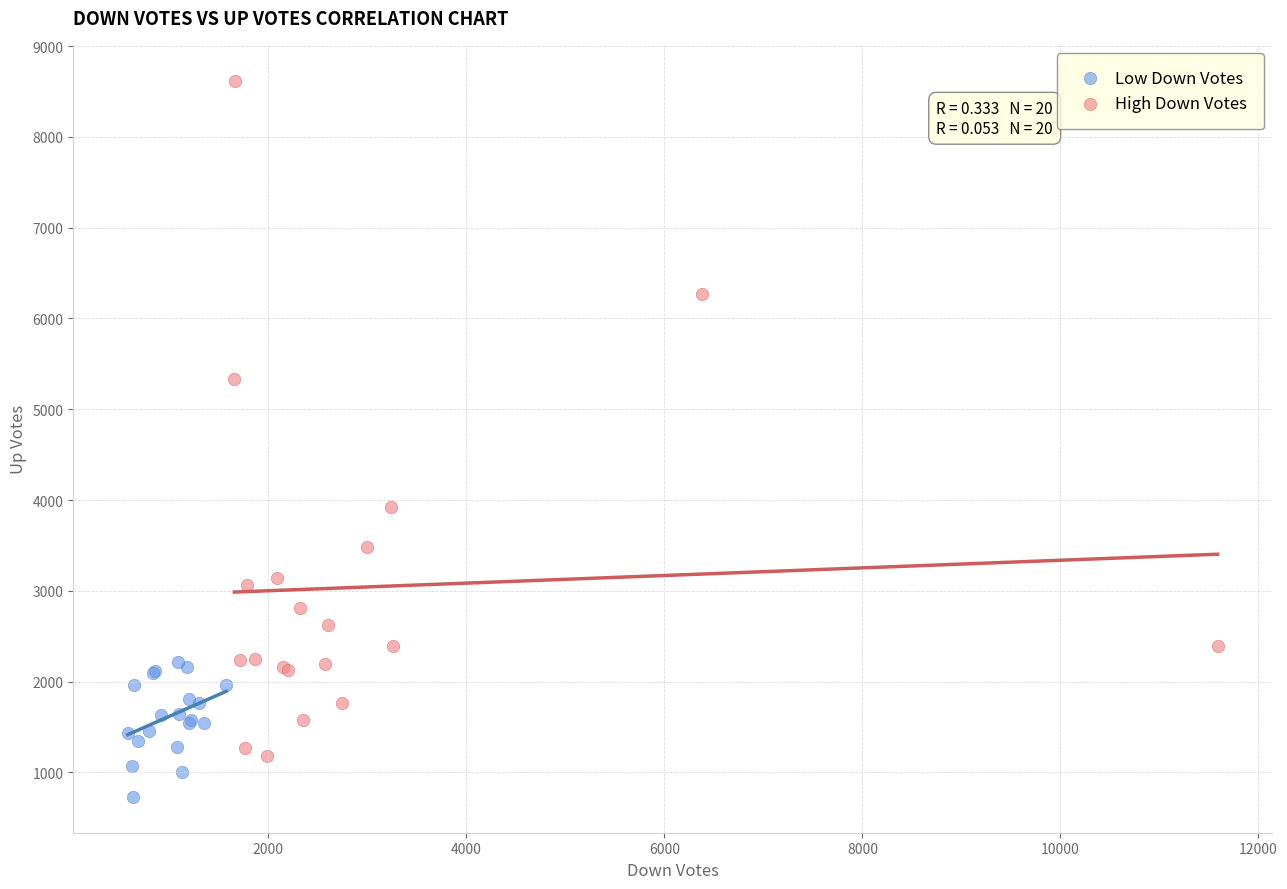

Which series contains the highest Y value?

High Down Votes